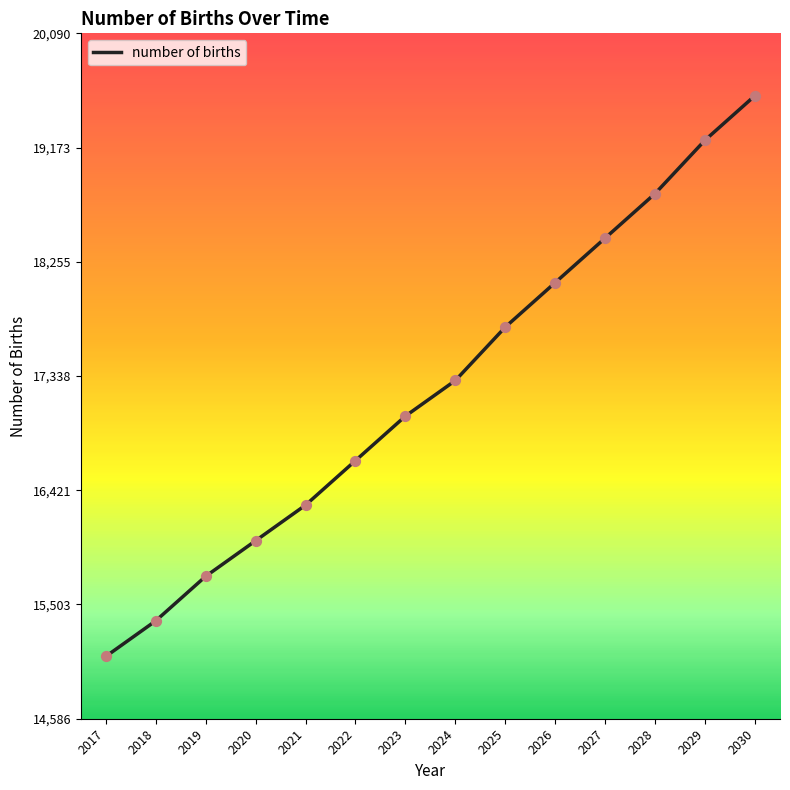

Between 2023 and 2021, which is larger?

2023